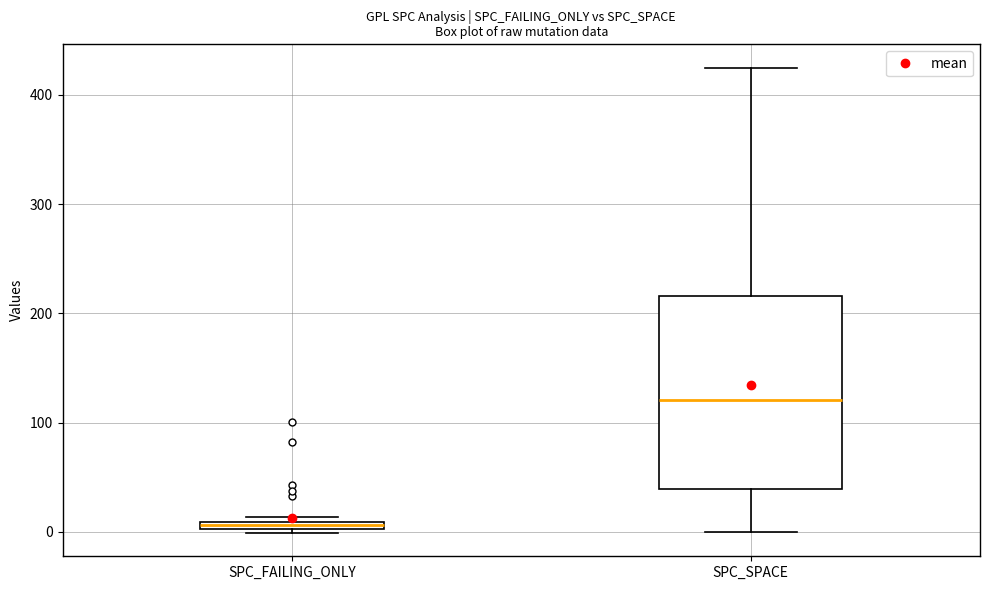

Which box has the highest median line?

SPC_SPACE